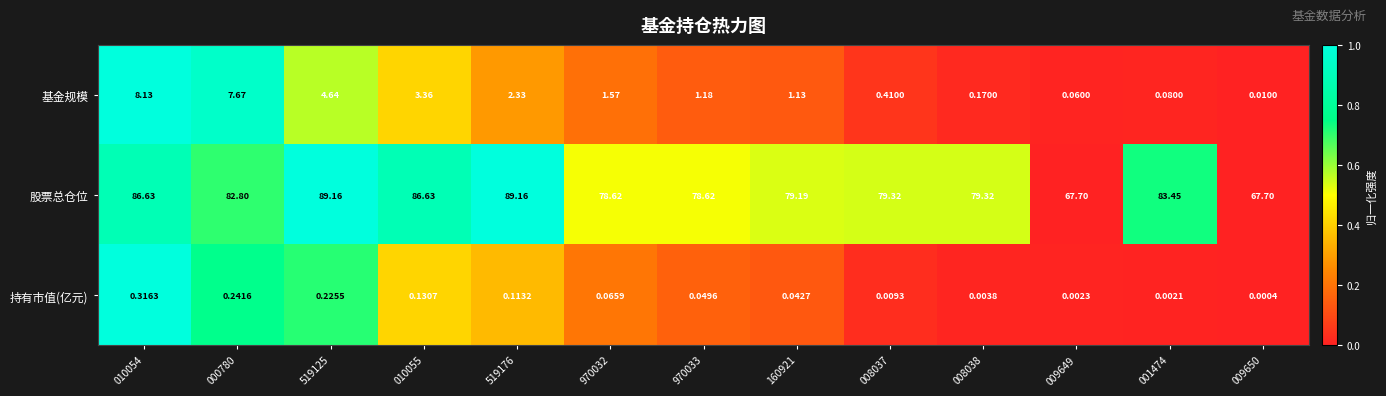

Between 519176 and 160921, which series saw the biggest shift?

股票总仓位